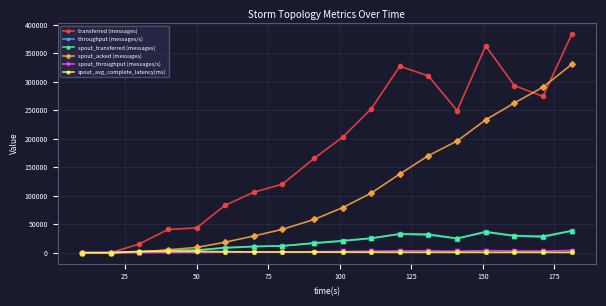

Which series has the widest spread of values?

transferred (messages)